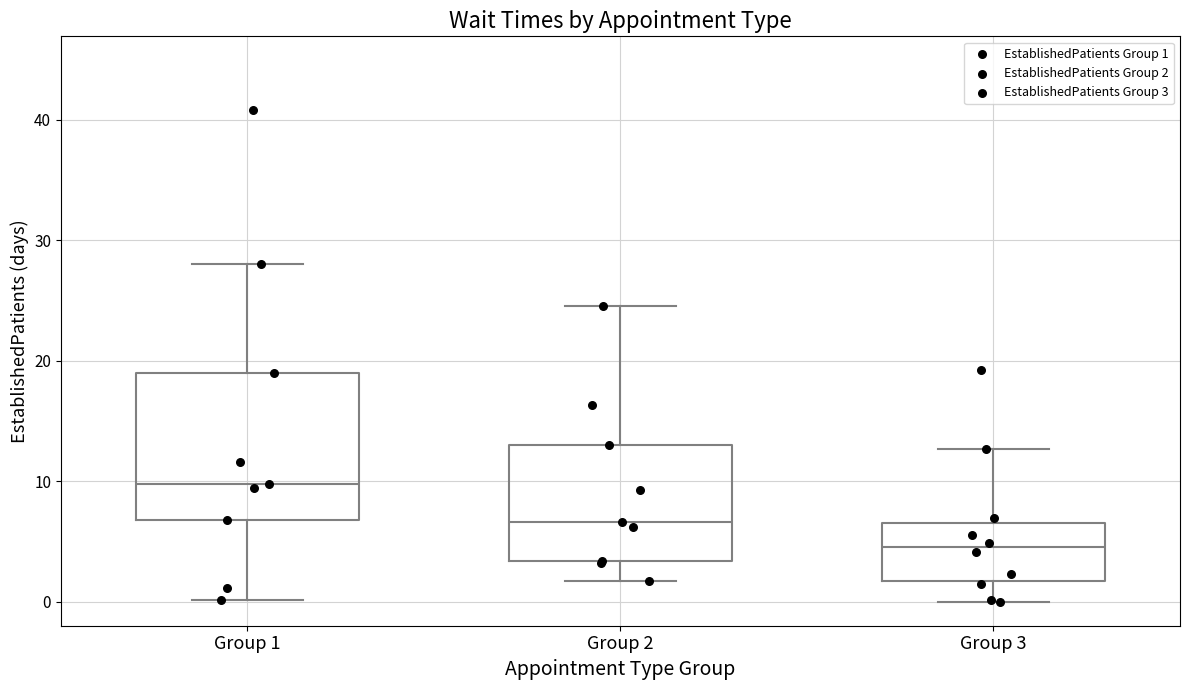

Where is the lower edge of the box for Group 1 on the y-axis? The values are not printed on the chart, so give them approximately, as read against the axis.

7